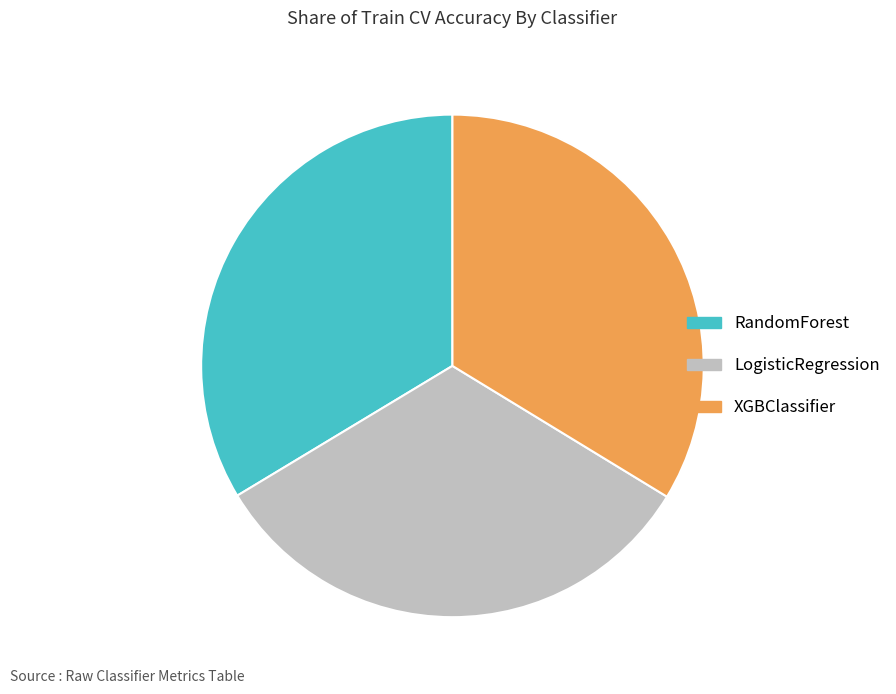

Which has a higher value, RandomForest or LogisticRegression?

RandomForest